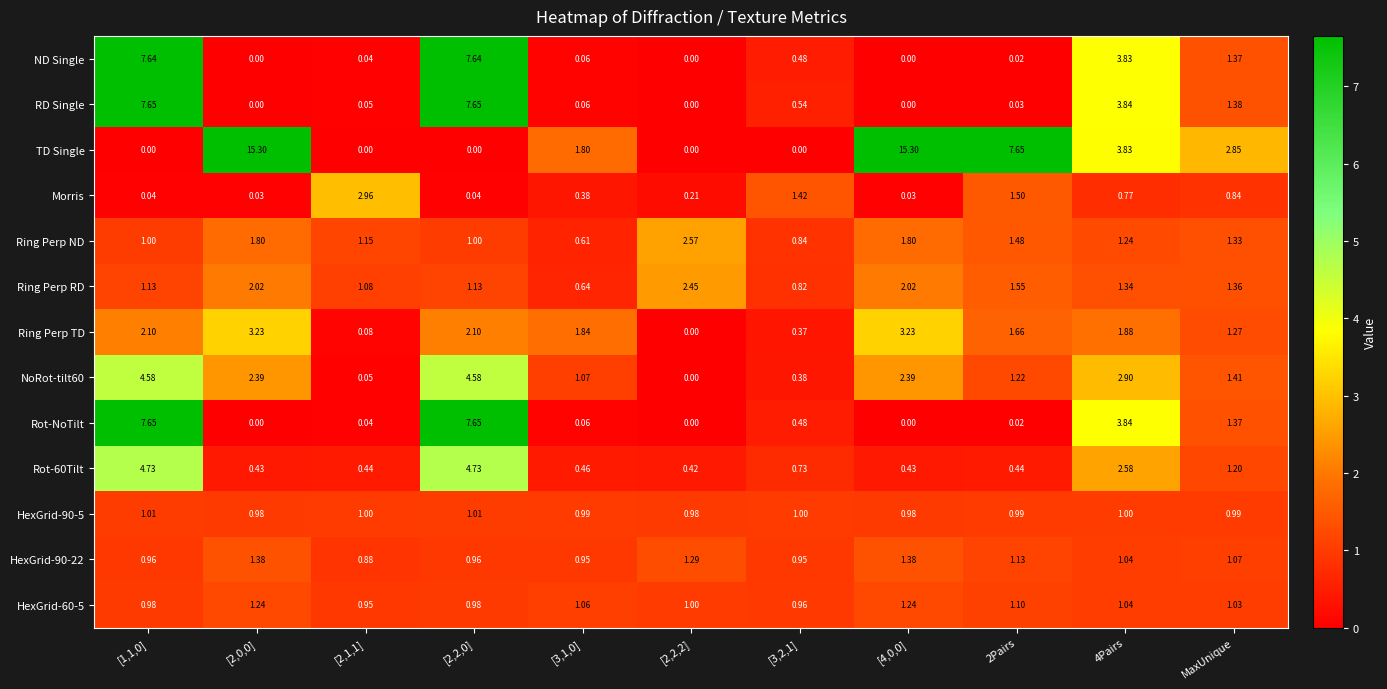

Is the value of Rot-NoTilt at [3,2,1] greater than the value of Morris at [3,2,1]?

No